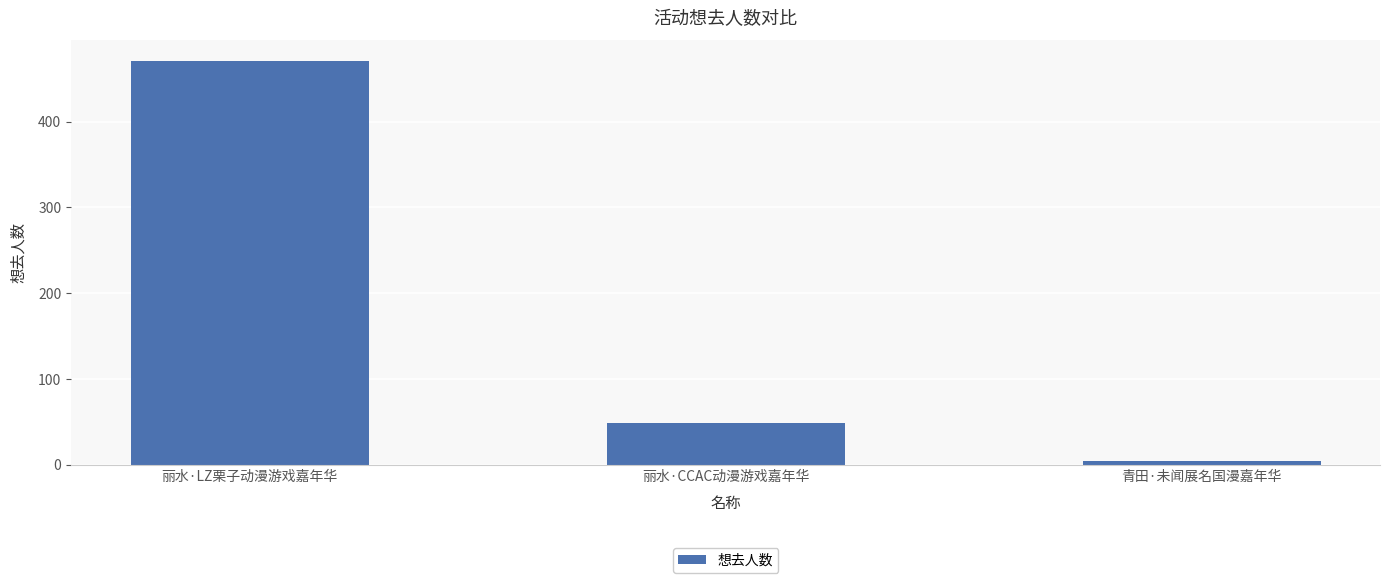

Reading left to right, what are all the values shown in this chart?

丽水·LZ栗子动漫游戏嘉年华=471	丽水·CCAC动漫游戏嘉年华=49	青田·未闻展名国漫嘉年华=4